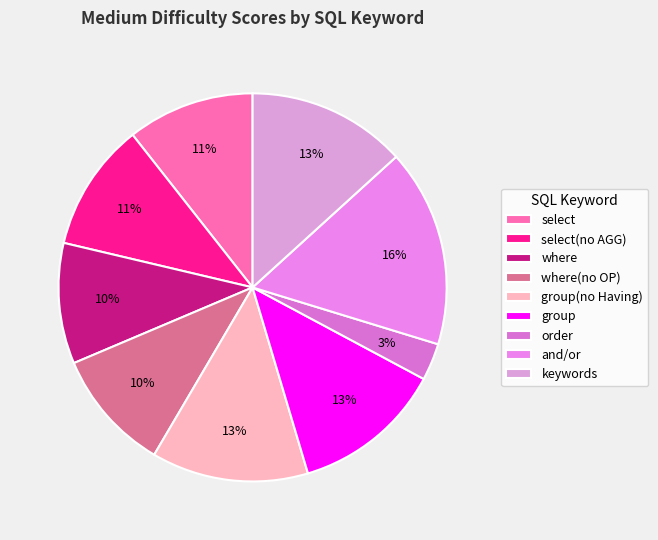

How many segments does this pie chart have?

9